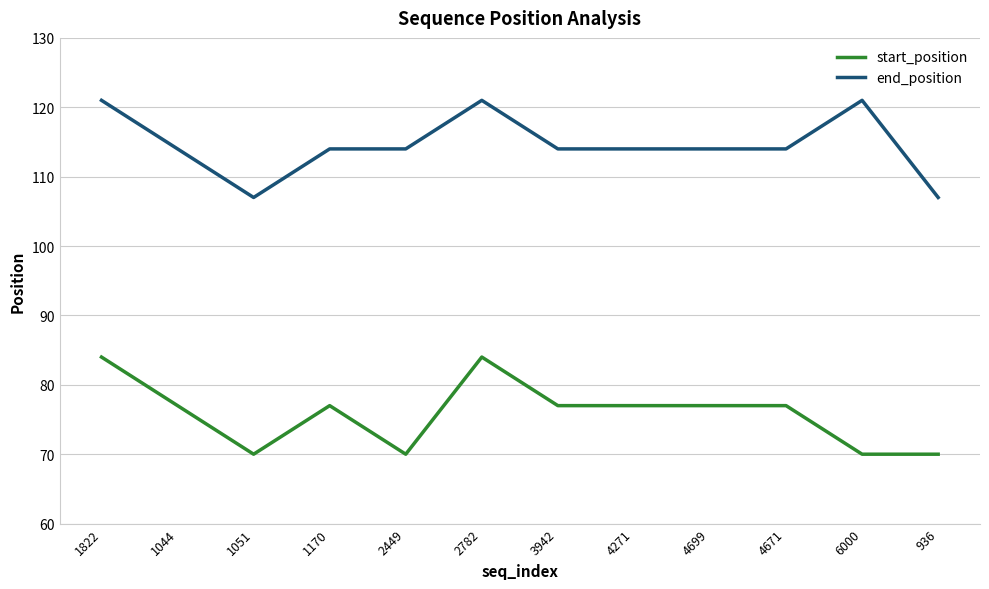

Is this an area chart (filled region under the line)?

No